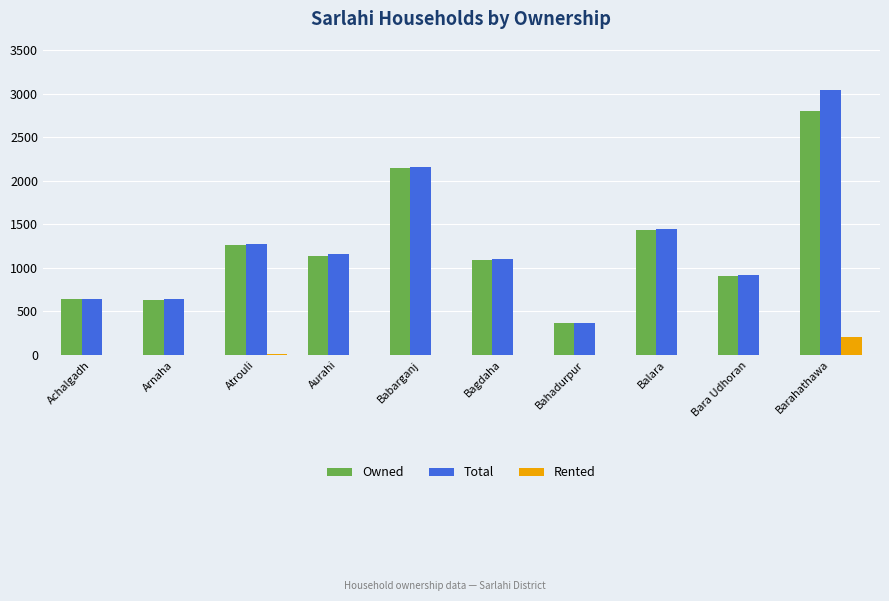

How many data points does each series have?

10